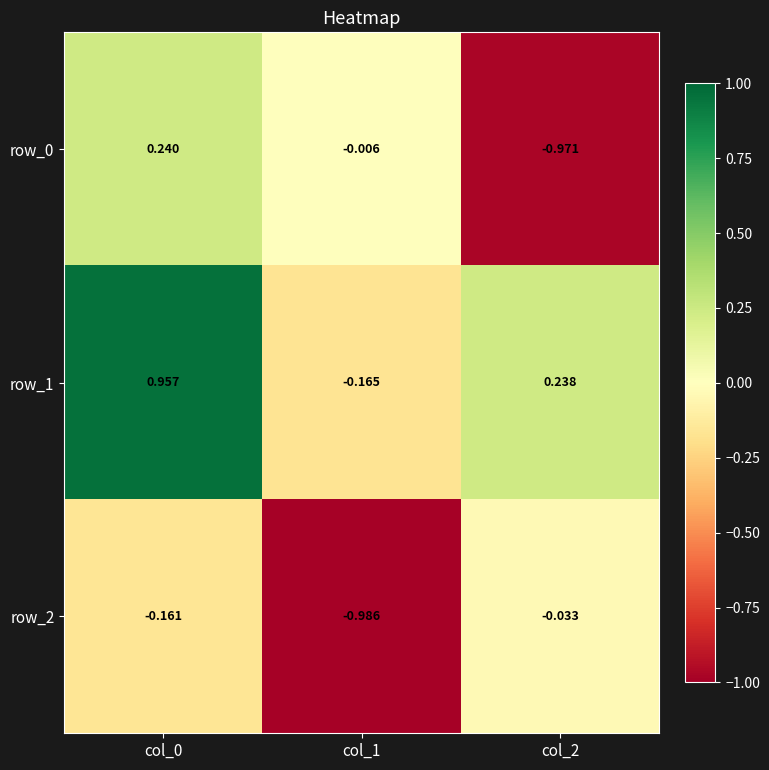

Is the value of row_2 at col_1 greater than the value of row_1 at col_0?

No